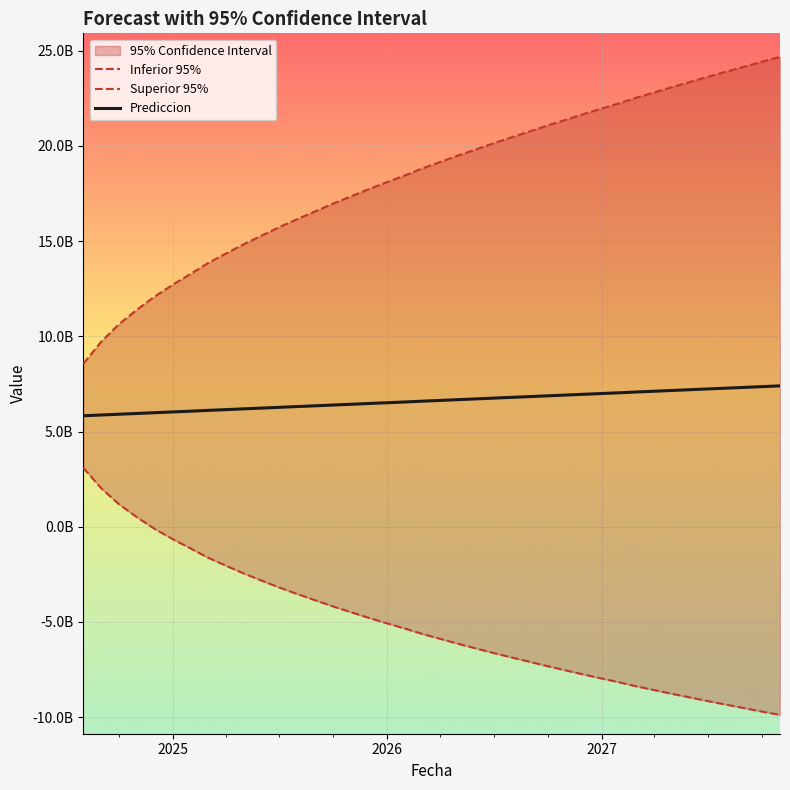

What is the difference between the maximum and minimum values in the Superior 95% series?

16115252636.1